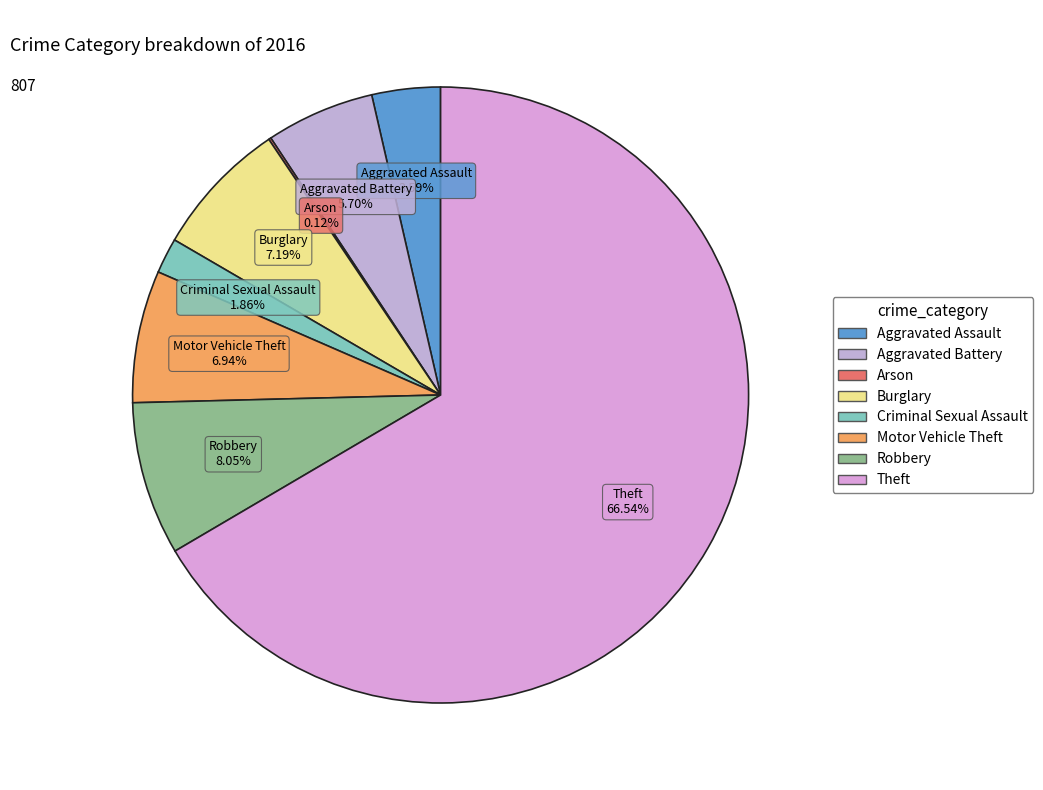

Does any single category account for the majority?

Yes